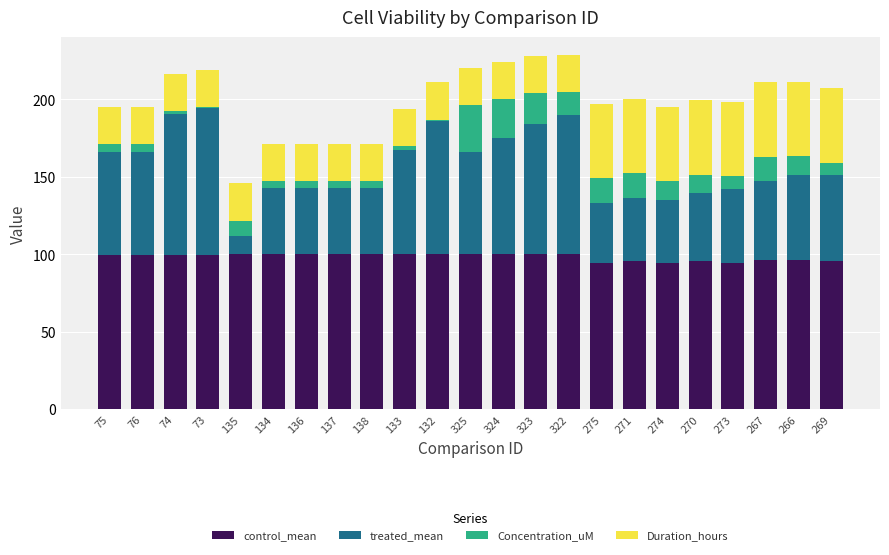

Is it true that control_mean equals 100.0 at 138?

True